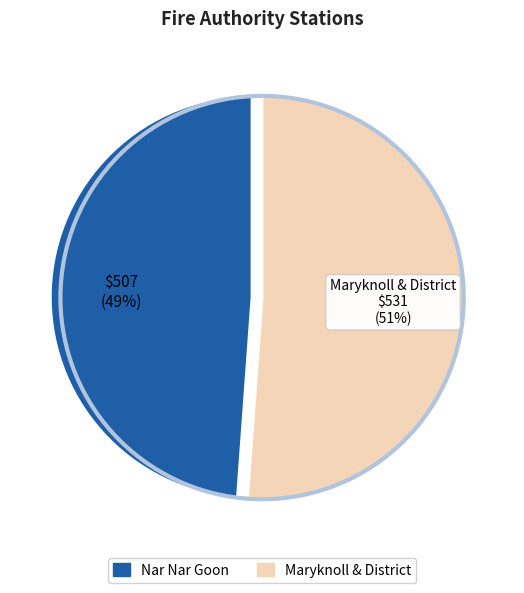

Which slice is the smallest?

Nar Nar Goon